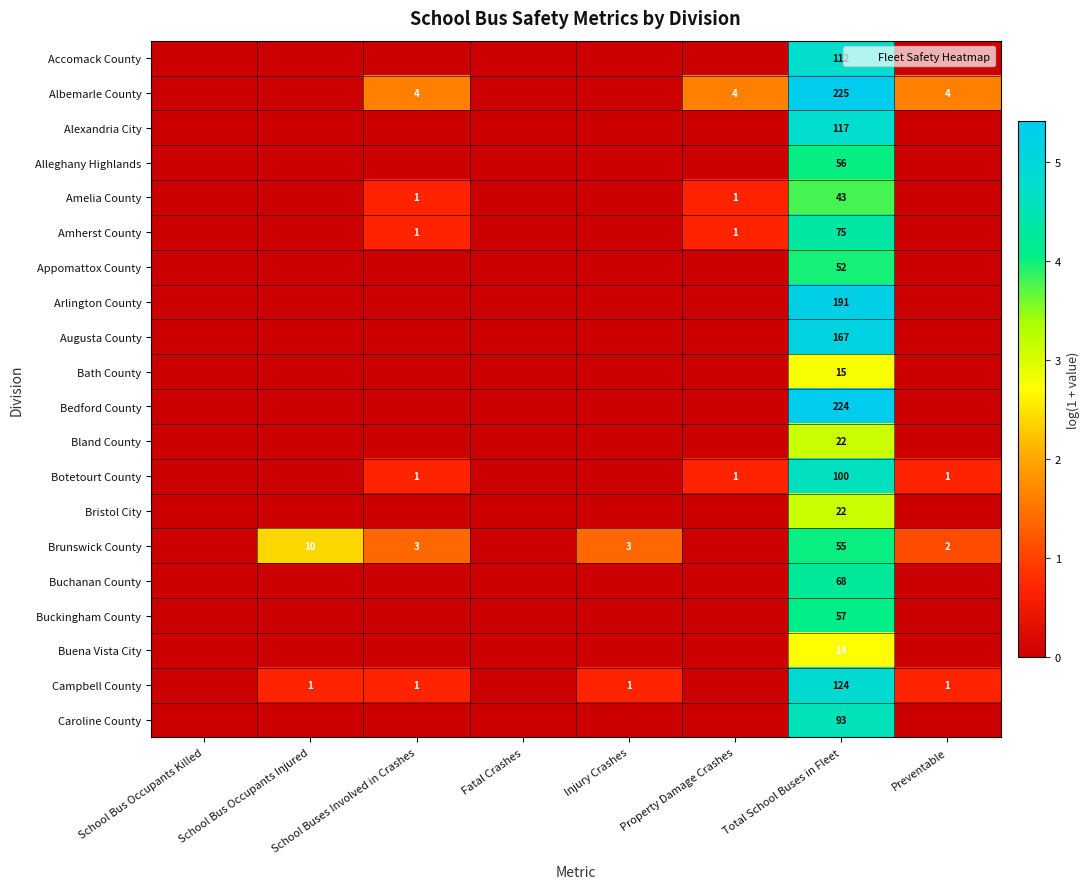

Which category has the highest value across all series?

Total School Buses in Fleet